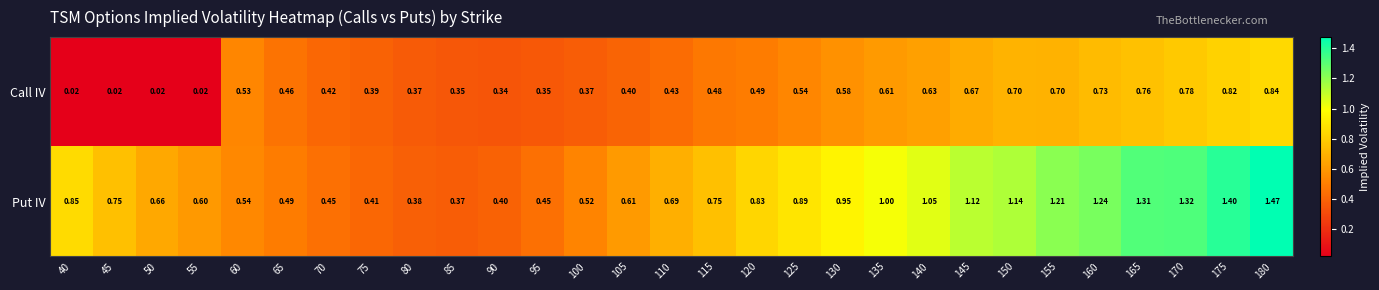

Rank the series by their maximum value, from lowest to highest.

Call IV, Put IV